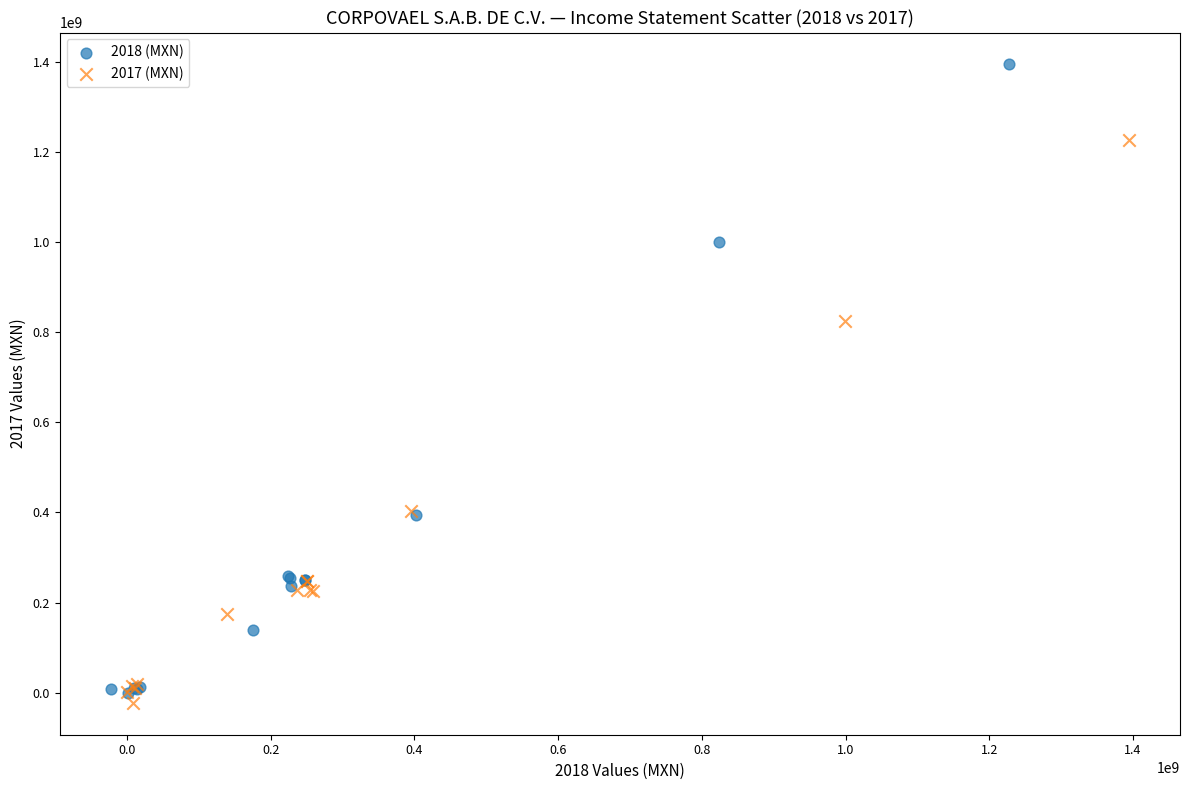

Which series has the widest spread of Y values?

2018 (MXN)